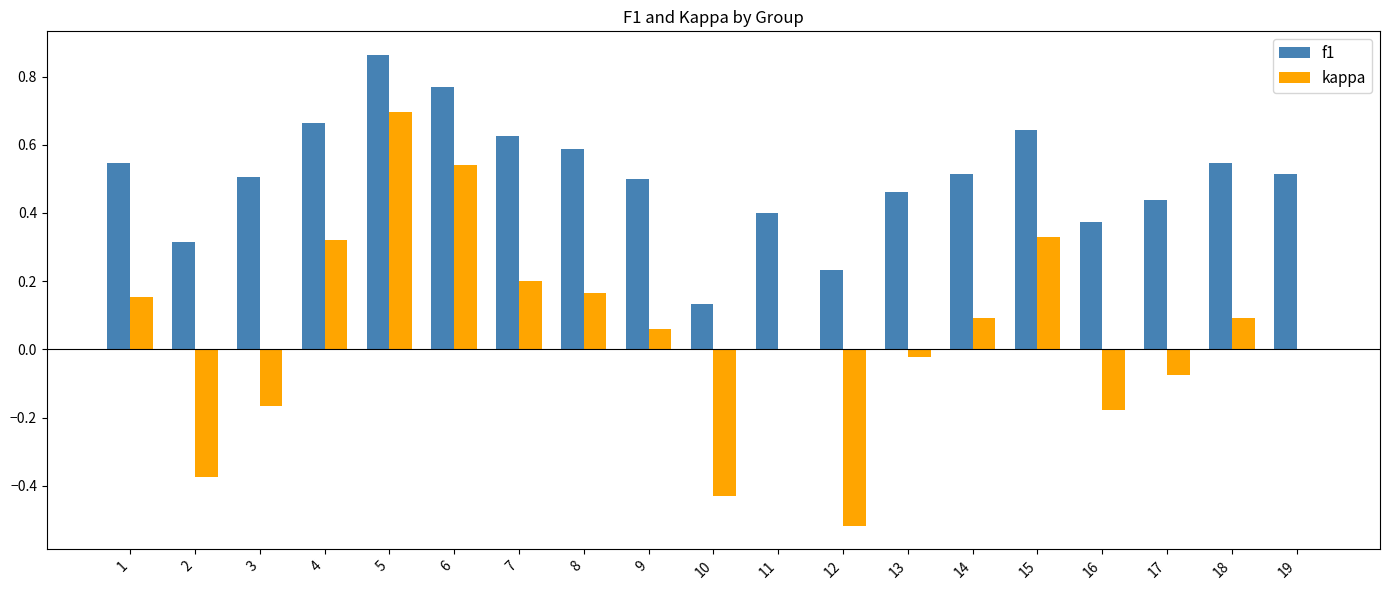

Which category has the highest value across all series?

5